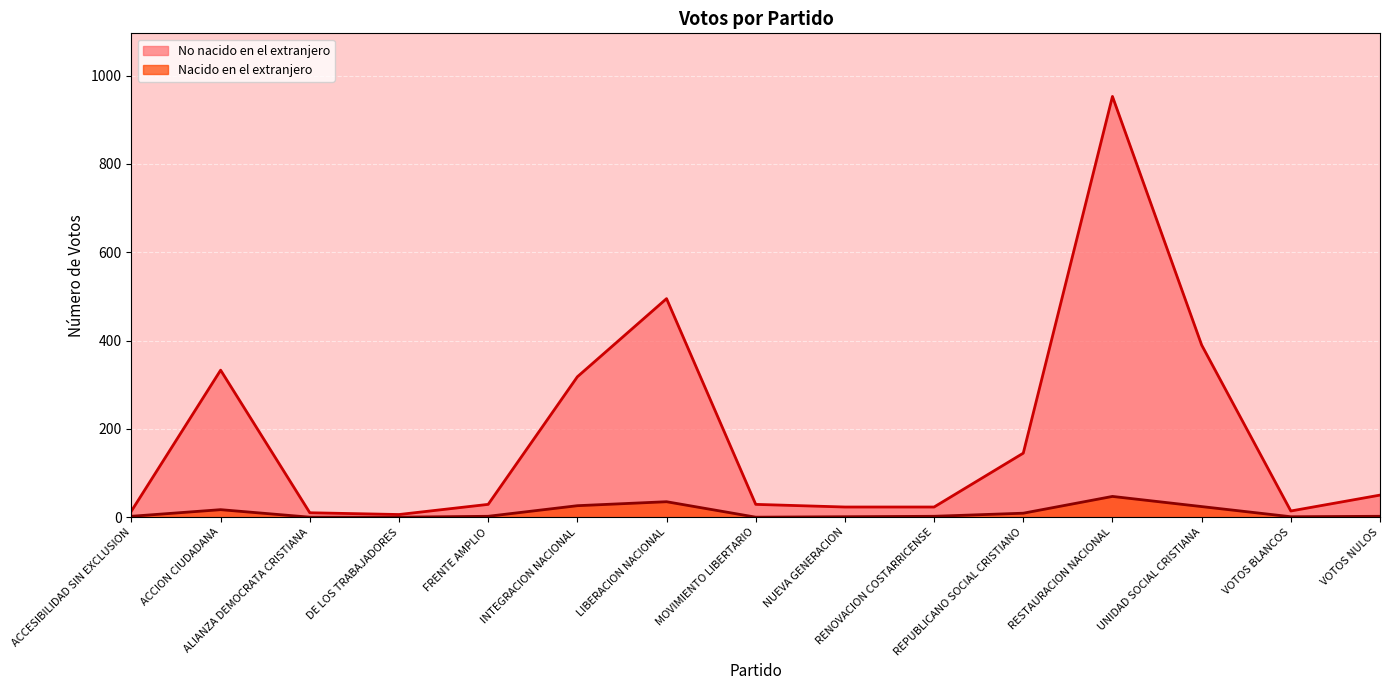

At how many categories does at least one series exceed 91?

6